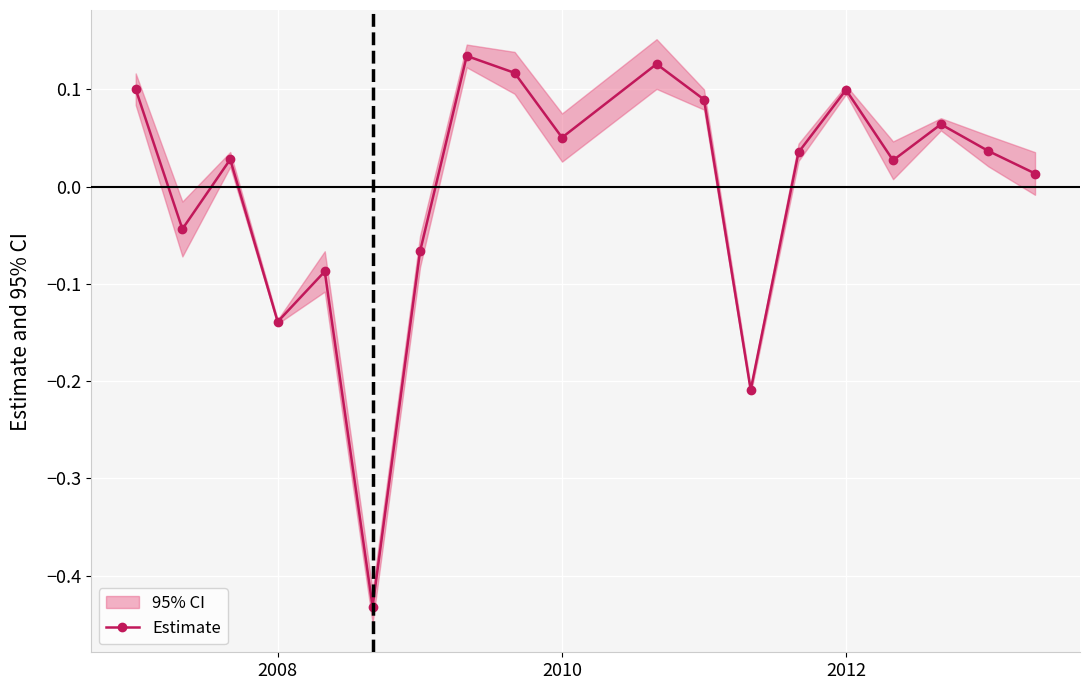

How many values are below 0?

6